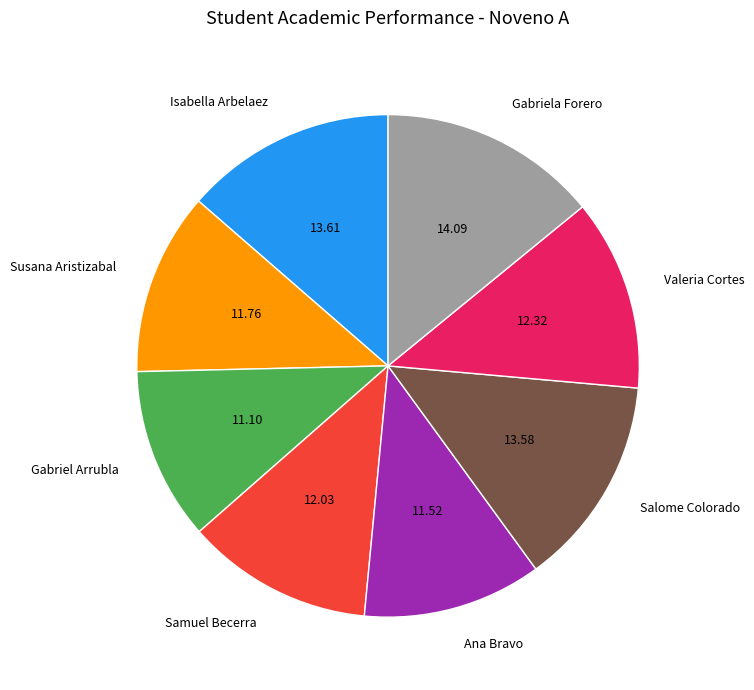

Between Gabriela Forero and Valeria Cortes, which is larger?

Gabriela Forero